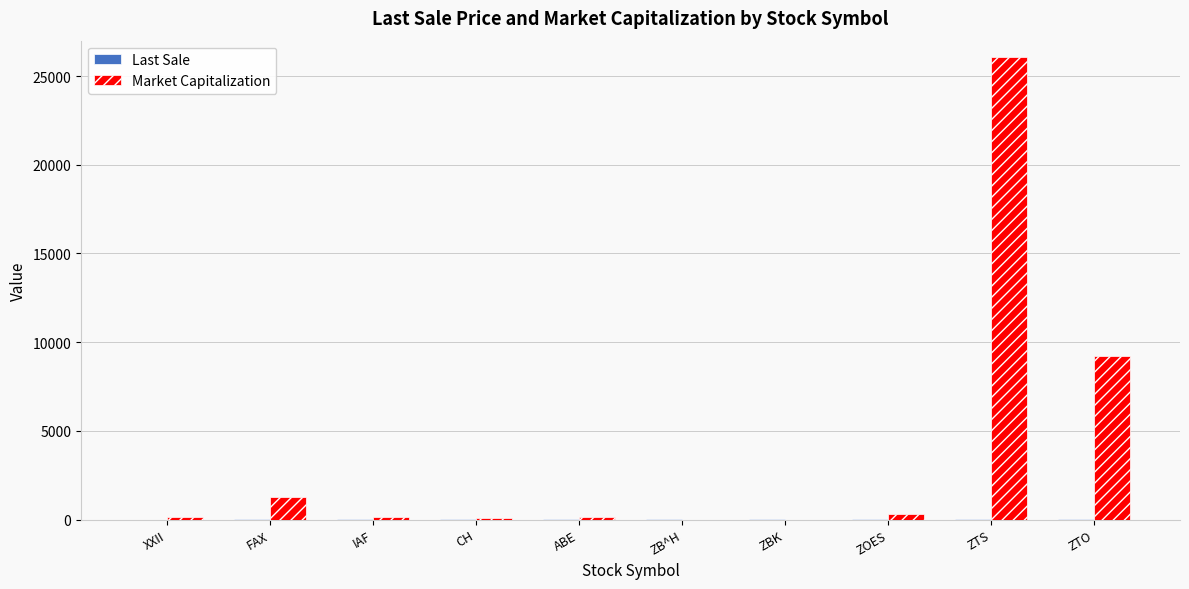

True or false: Market Capitalization has a value of 42758.3 at ZTS.

False